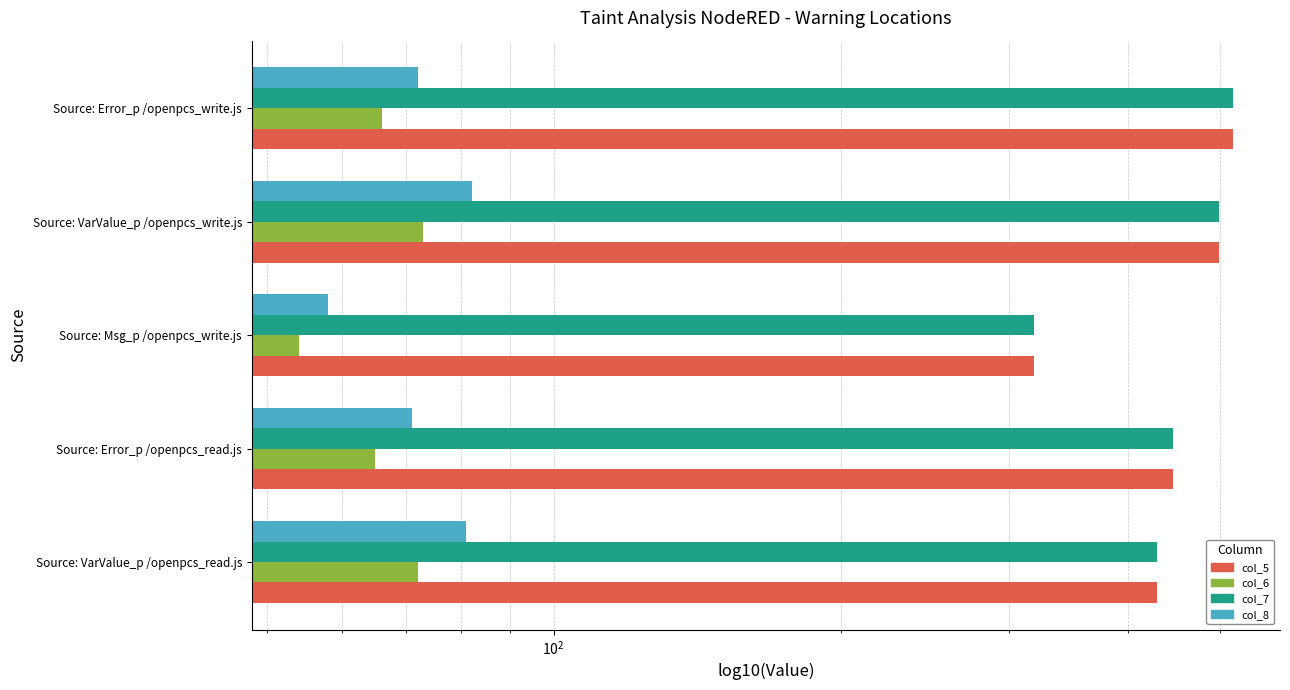

How many data points in col_8 are less than 72?

2